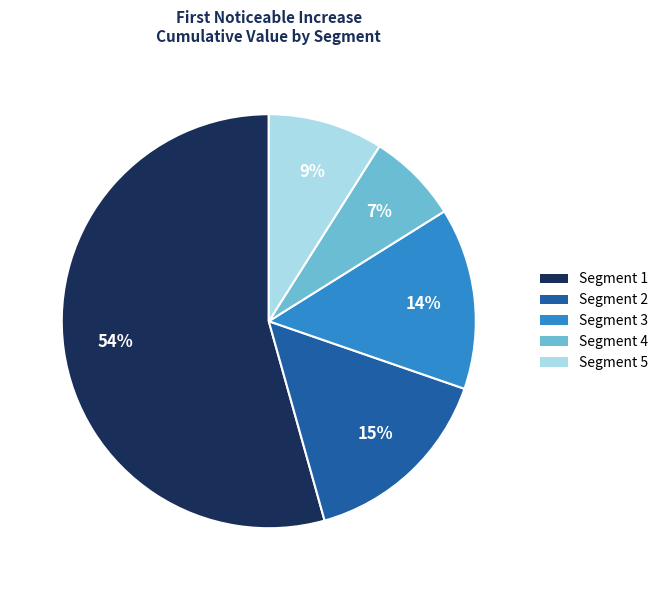

Is there any slice that represents more than half of the pie?

Yes